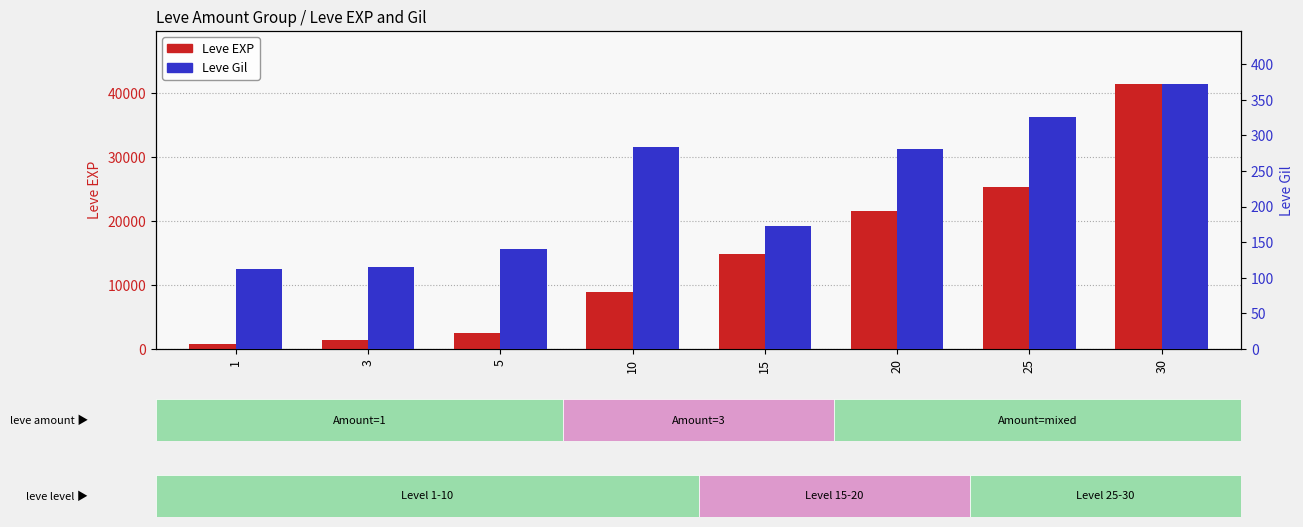

Which series changed the most between 10 and 25?

Leve EXP